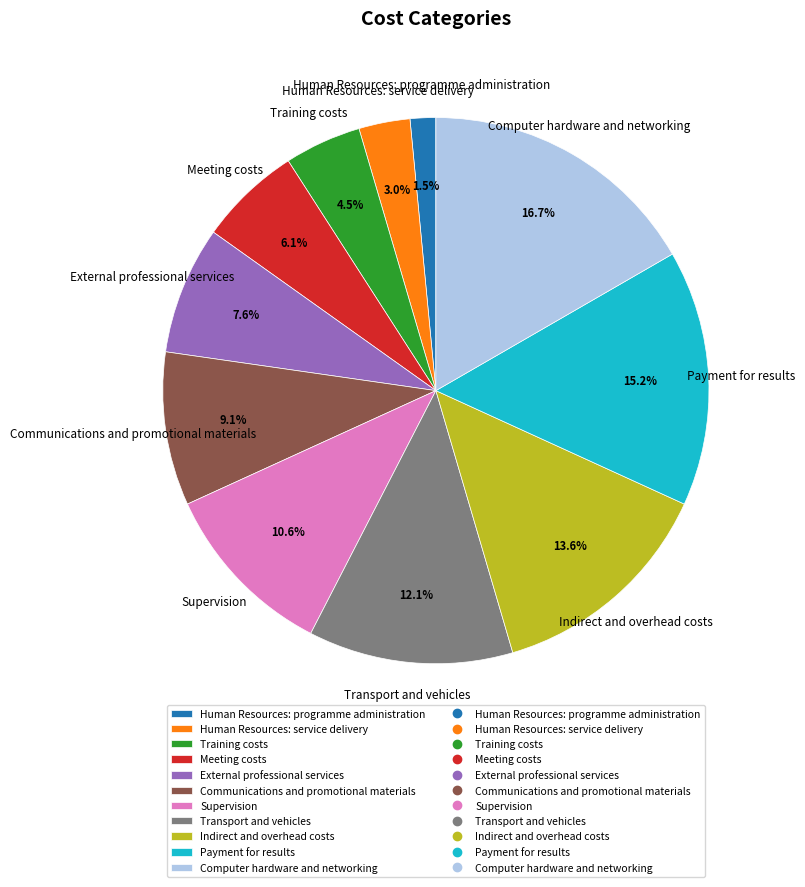

What percentage is the Indirect and overhead costs slice, to the nearest percent?

14%